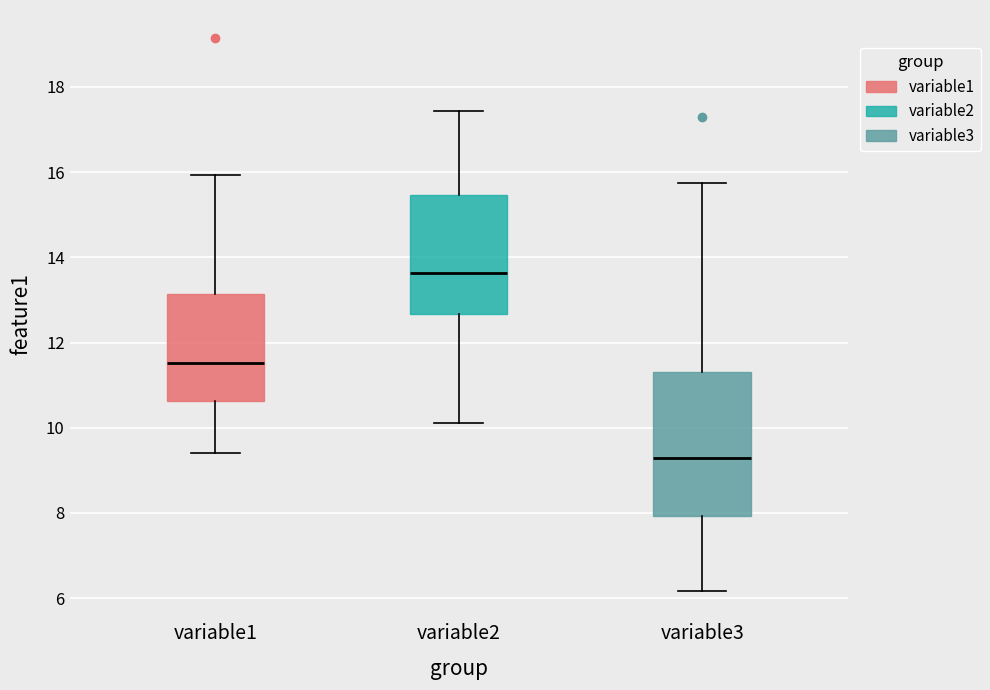

Which box has the lowest median line?

variable3